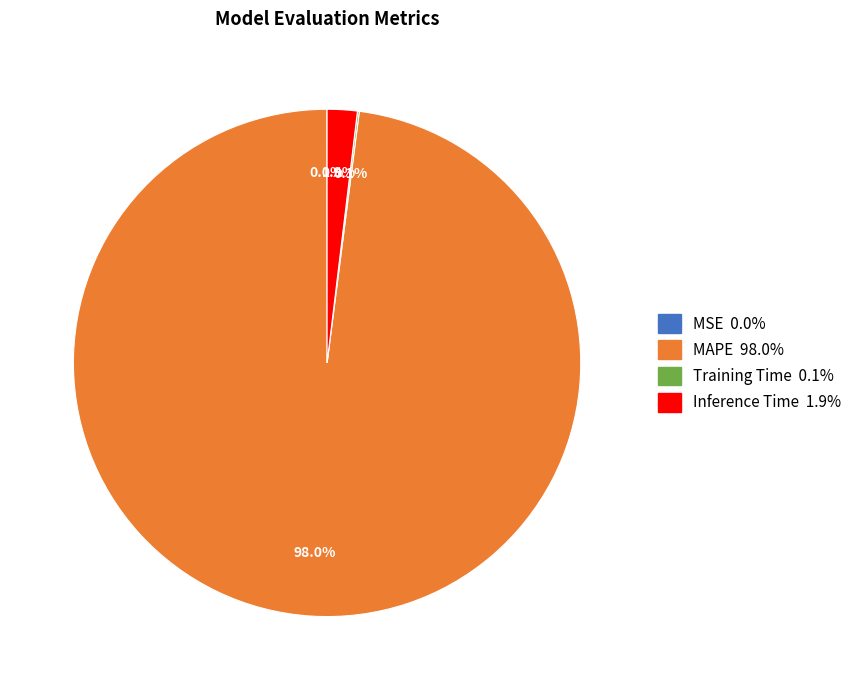

Does MAPE represent more than half of the total?

Yes